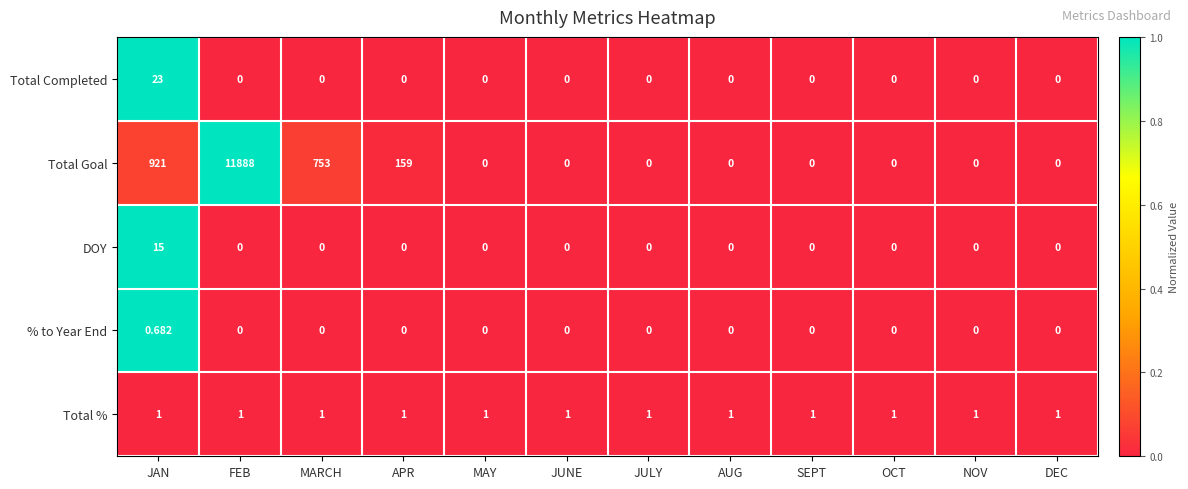

Which series has the largest range (max minus min)?

Total Goal